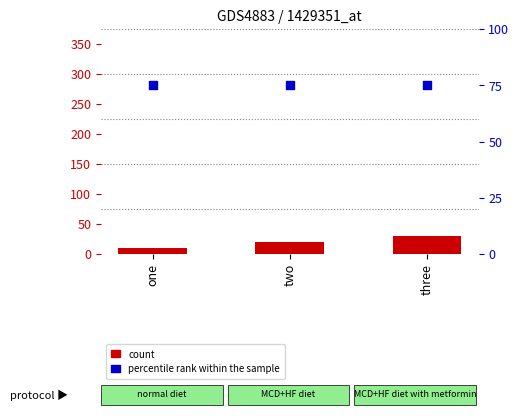

Which series has the largest total across all categories?

percentile rank within the sample